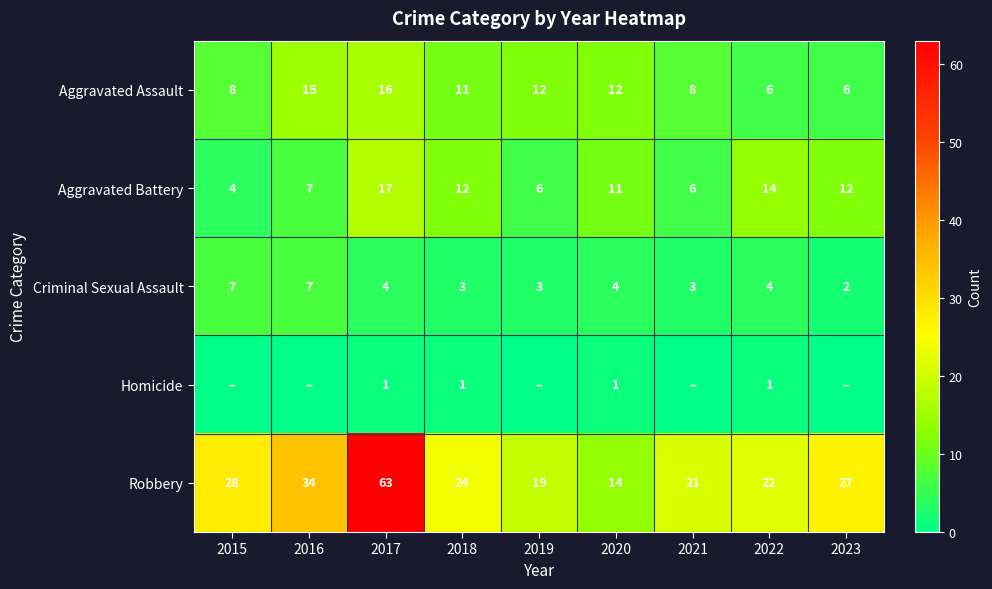

How many categories are shown in the chart?

9